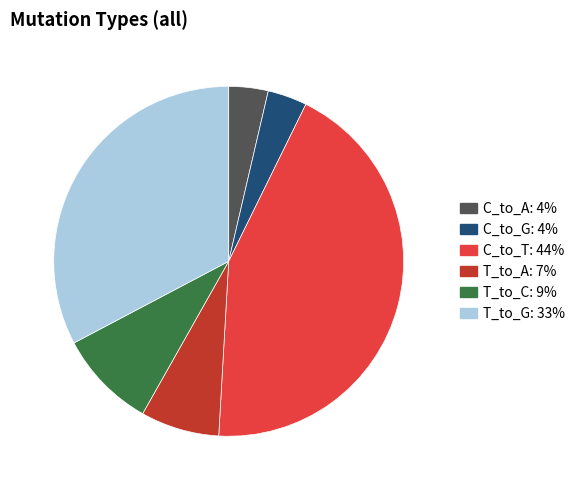

How many segments does this pie chart have?

6